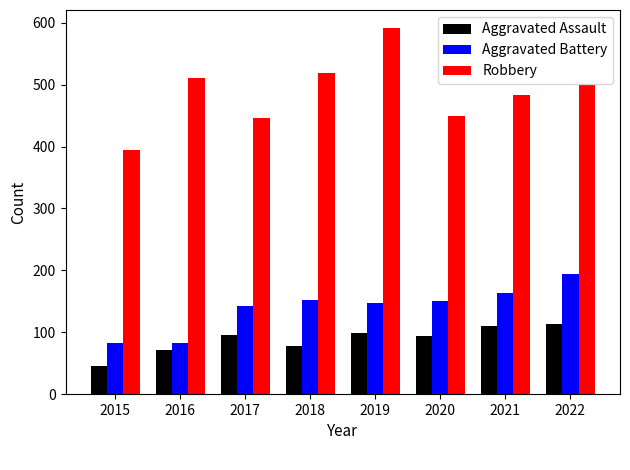

What is the approximate value of Aggravated Assault at 2021, to the nearest 10?

110